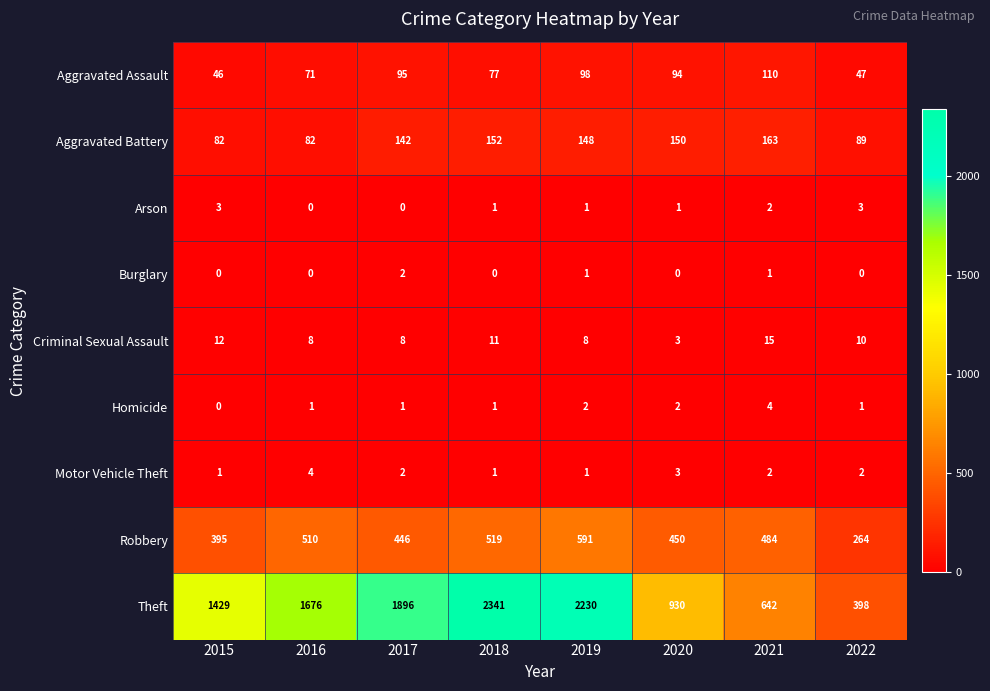

Rank the categories by Theft value from highest to lowest.

2018, 2019, 2017, 2016, 2015, 2020, 2021, 2022